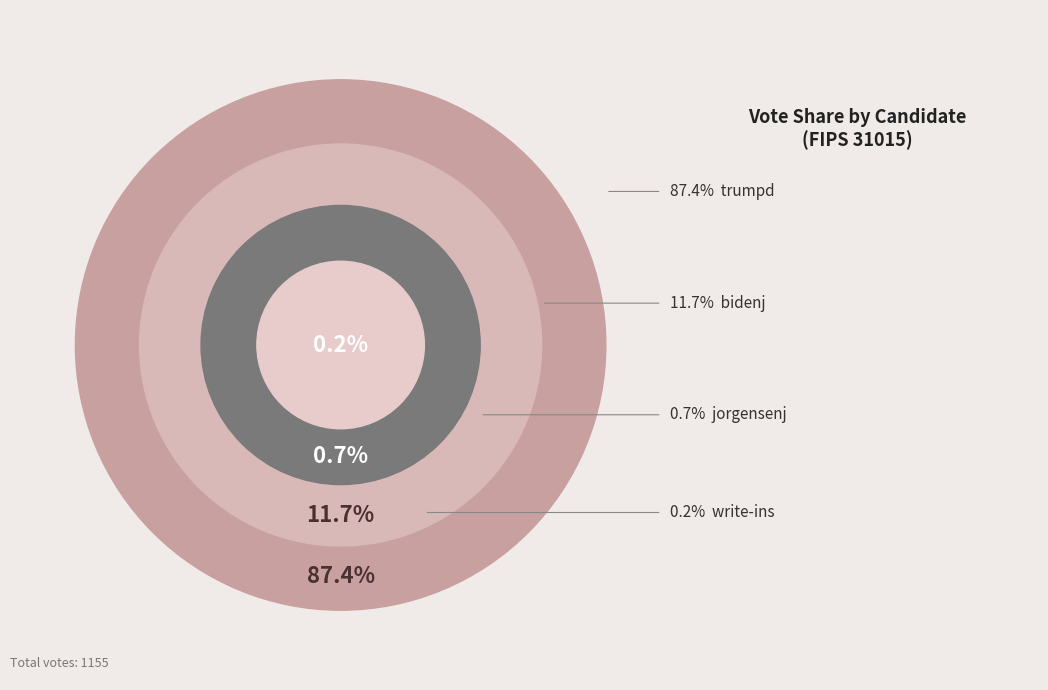

How many slices are in this pie chart?

4